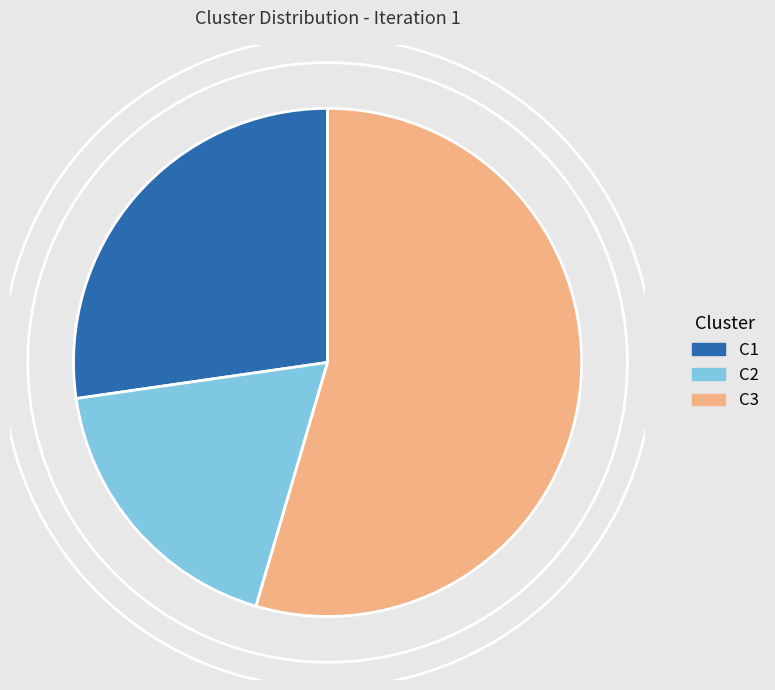

Is the sum of C3 and C1 greater than half?

Yes